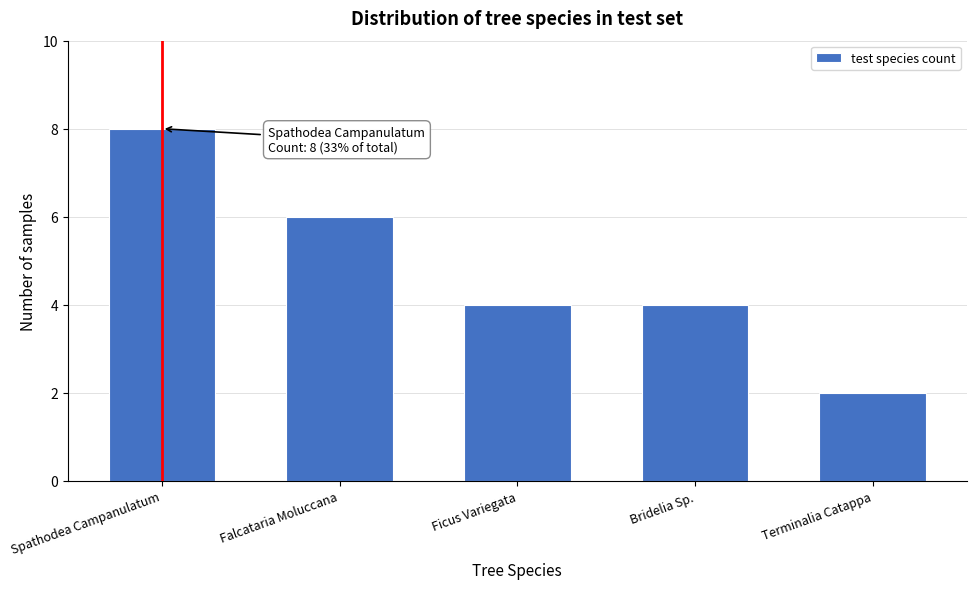

Reading left to right, what are all the values shown in this chart?

Spathodea Campanulatum=8	Falcataria Moluccana=6	Ficus Variegata=4	Bridelia Sp.=4	Terminalia Catappa=2